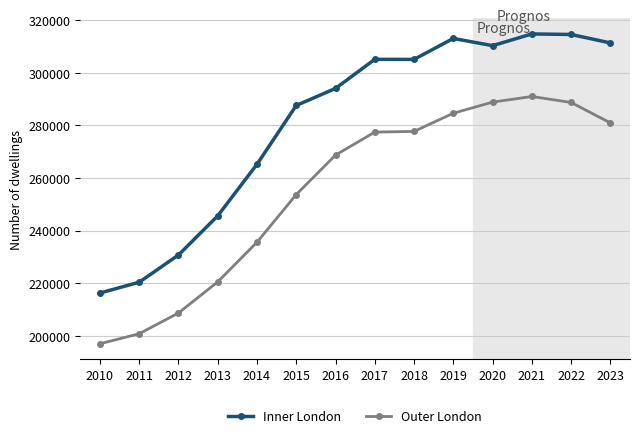

True or false: Outer London and Inner London intersect in this chart.

False